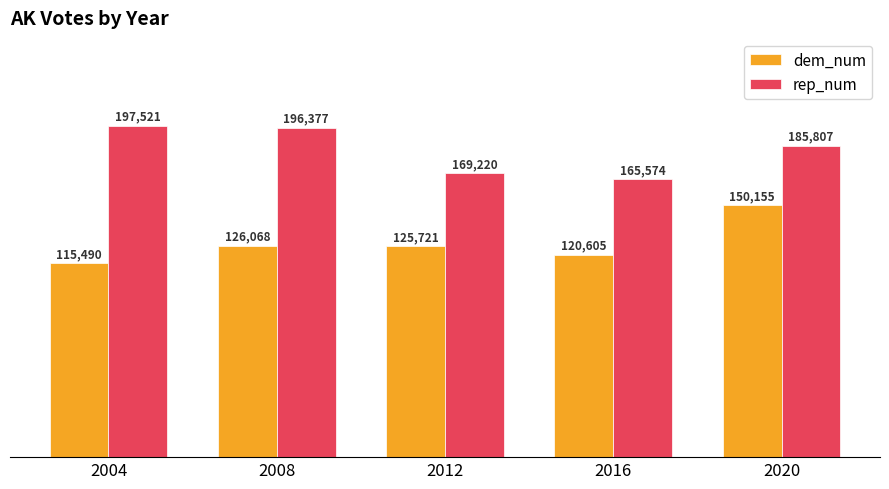

Which series changed the most between 2008 and 2016?

rep_num